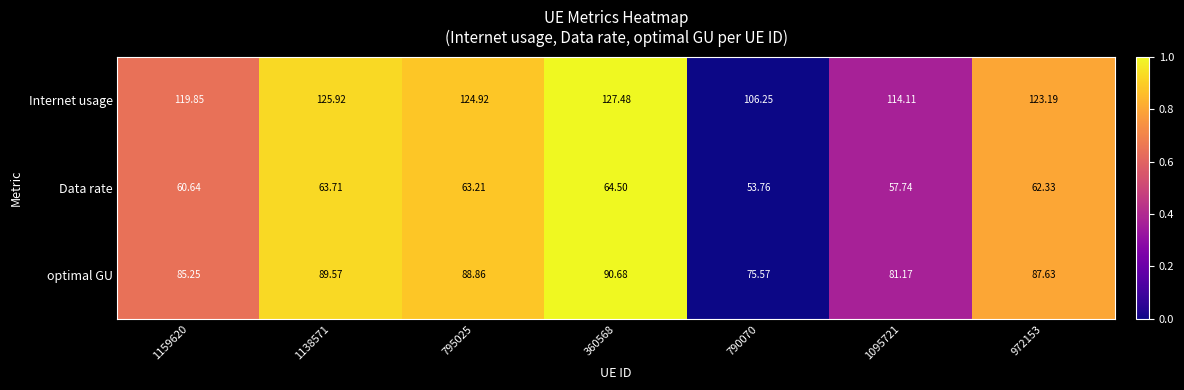

List the series in order of their overall mean, highest first.

Internet usage, optimal GU, Data rate